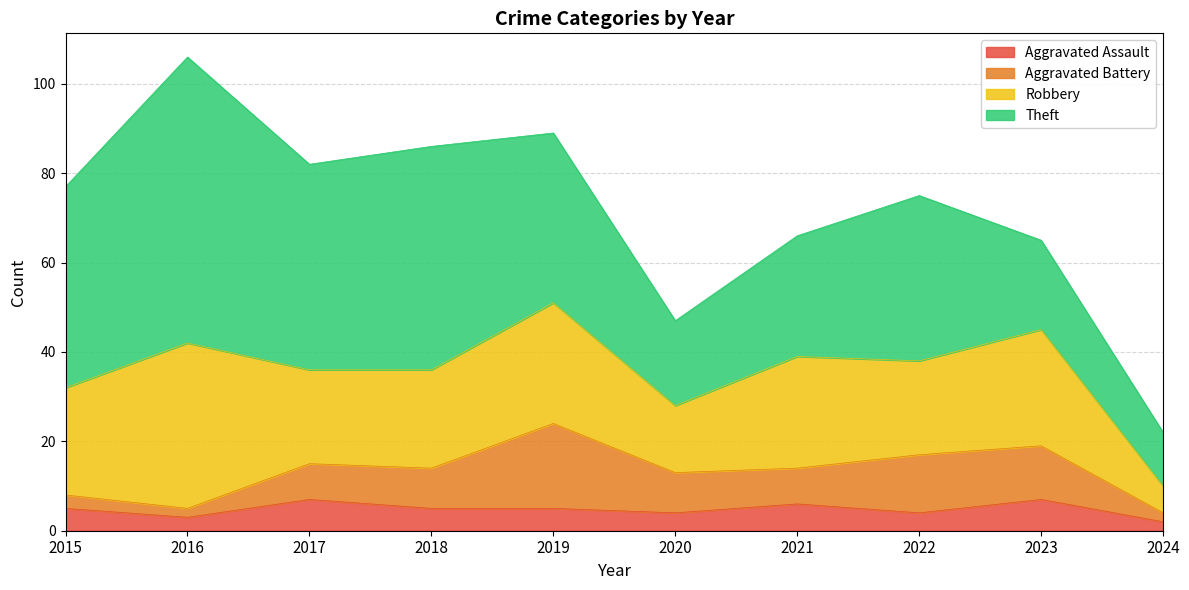

What is the approximate value of Aggravated Assault at 2020?

4